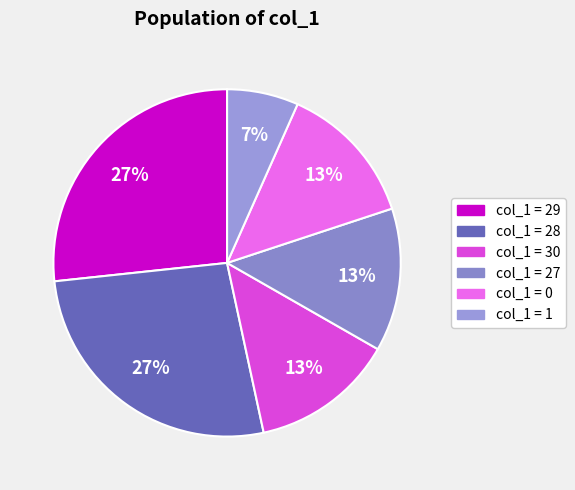

How many slices are in this pie chart?

6